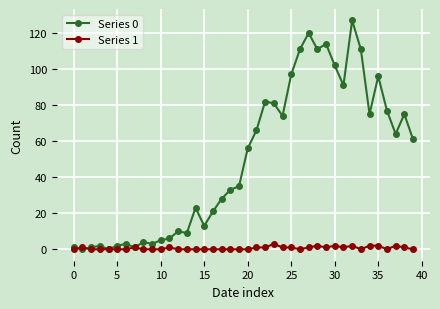

What is the greatest value displayed?

127